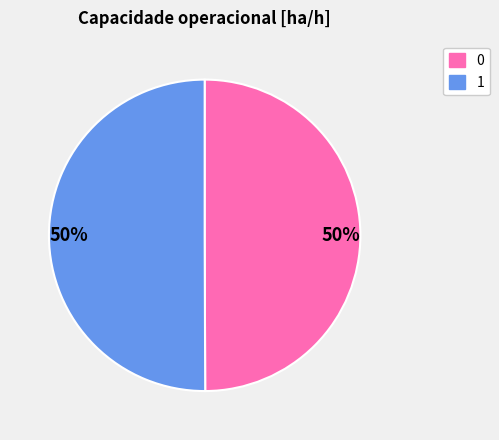

To the nearest percent, what is the average slice percentage?

50%